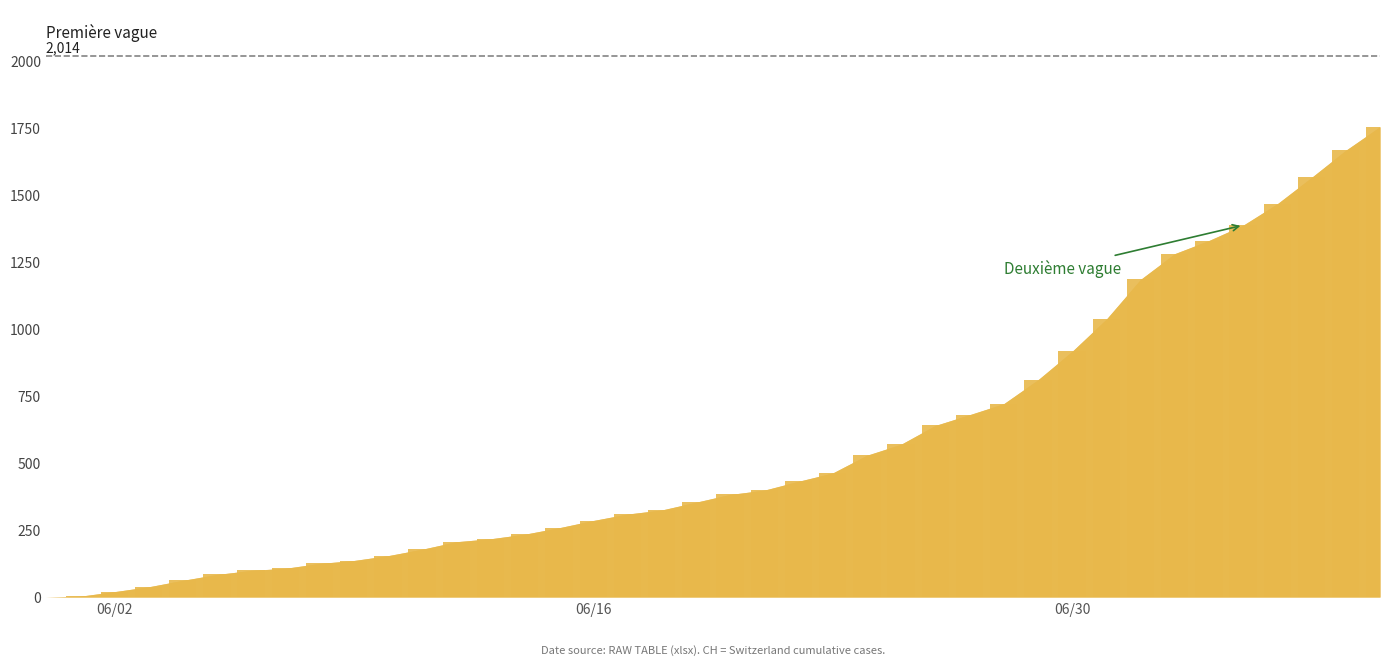

What is the greatest value displayed?

1752